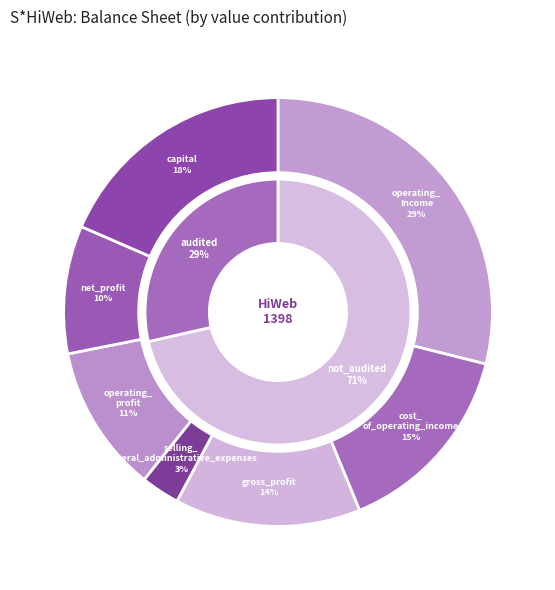

Rank the categories by value from highest to lowest.

operating_Income, capital, cost_of_operating_income, gross_profit, operating_profit, net_profit, selling_general_administrative_expenses